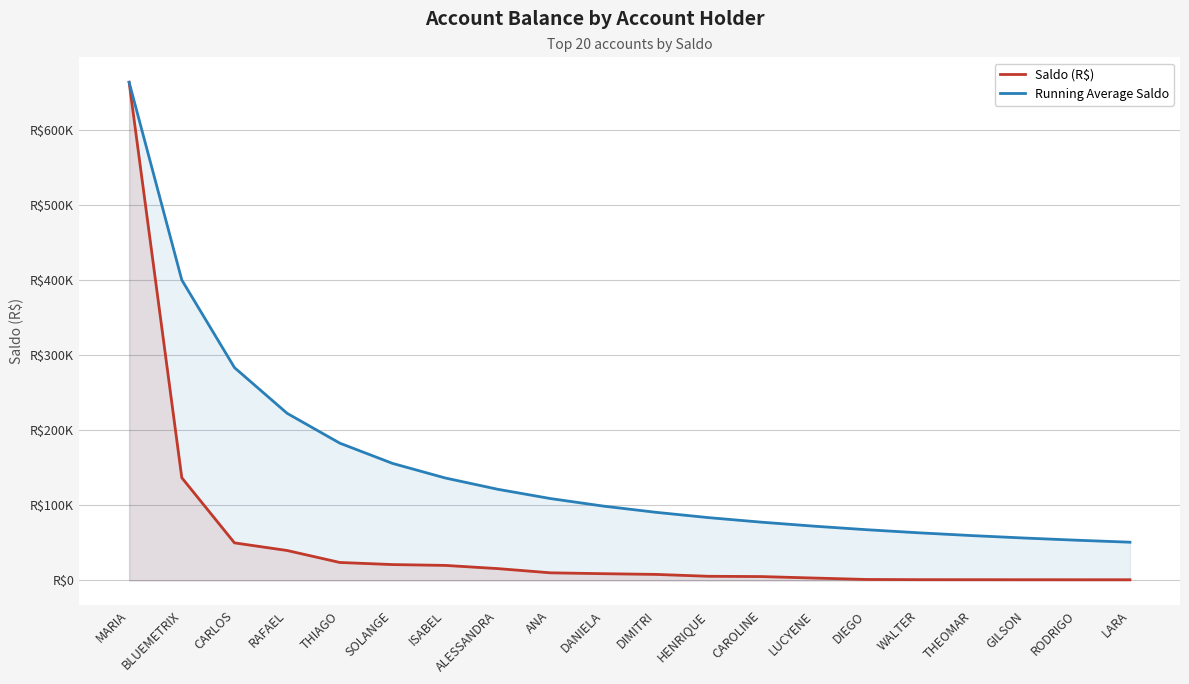

What is the value of the Saldo (R$) point at the 9th from the left?

10116.1